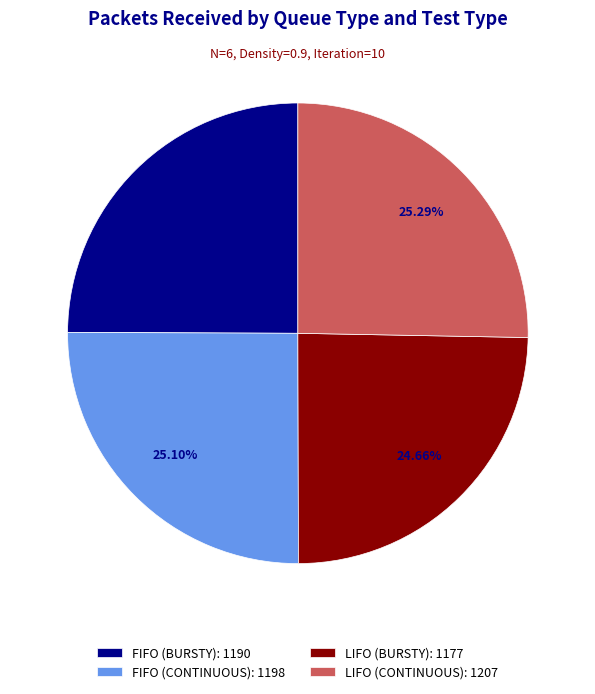

Is there a majority slice in this chart?

No